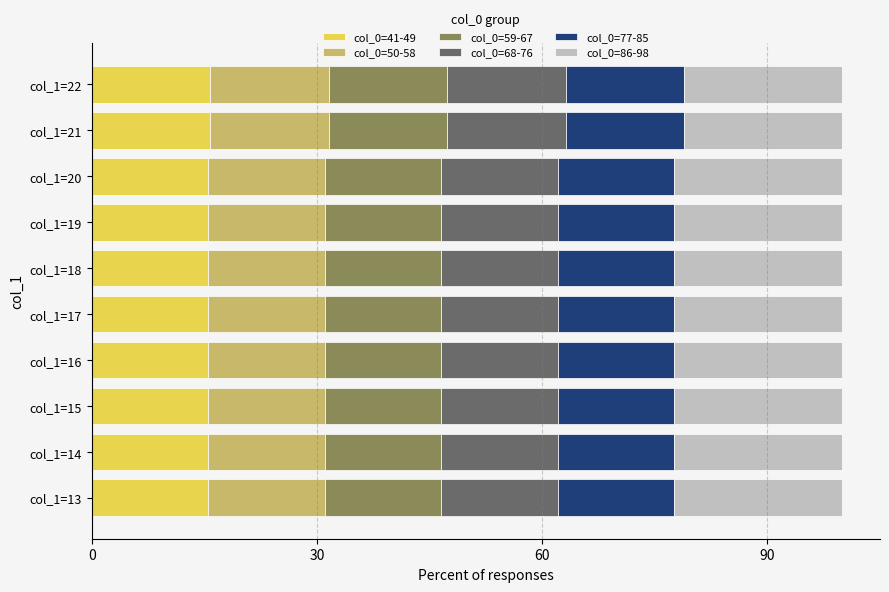

The col_0=41-49 series shows 15.5 at col_1=19. True or false?

True